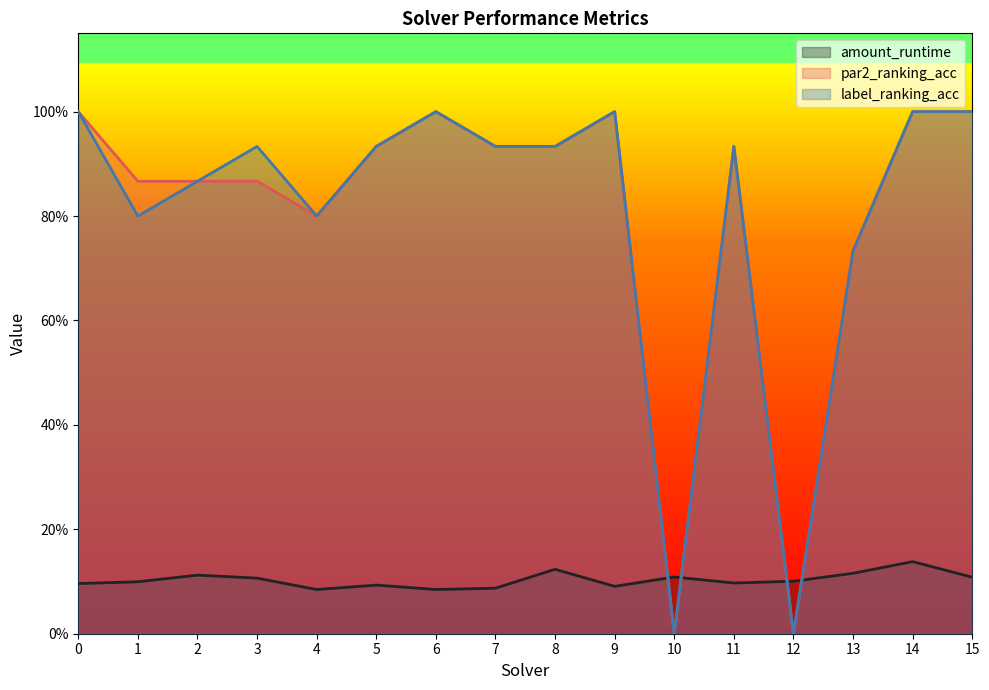

What is the approximate value of amount_runtime at 10?

0.1